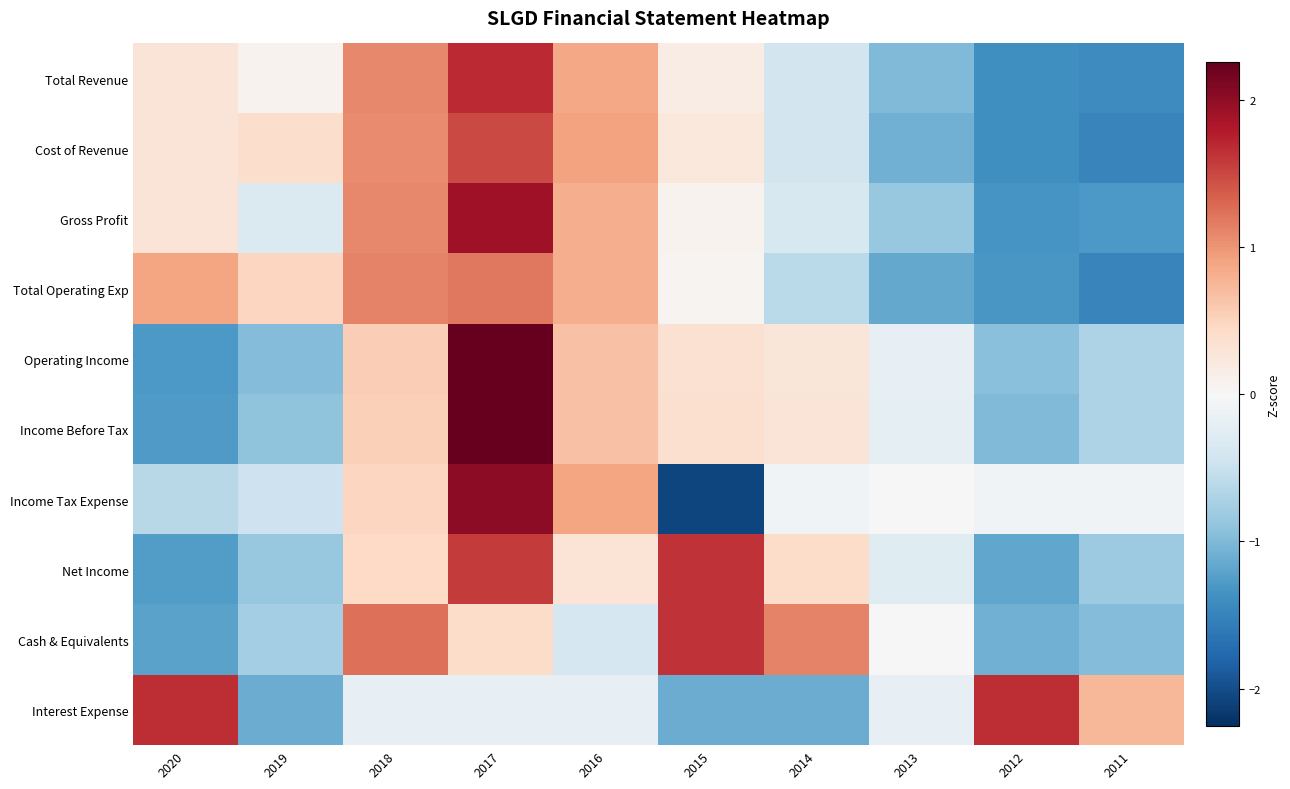

Rank the series at 2018 from highest to lowest value.

Cash & Equivalents, Total Operating Exp, Total Revenue, Gross Profit, Cost of Revenue, Operating Income, Income Before Tax, Income Tax Expense, Net Income, Interest Expense